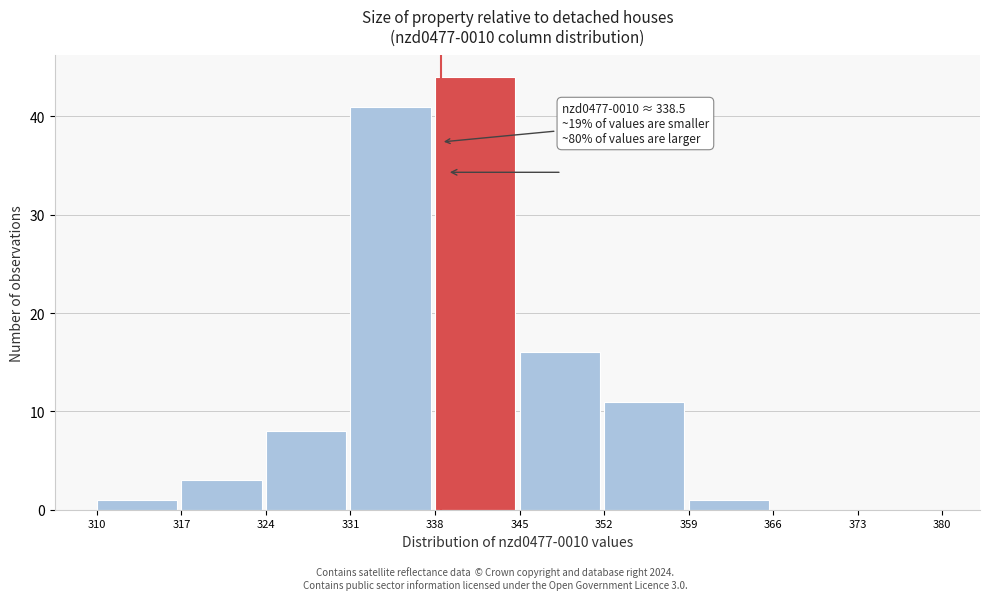

Which range on the x-axis has the tallest bar?

338 to 345